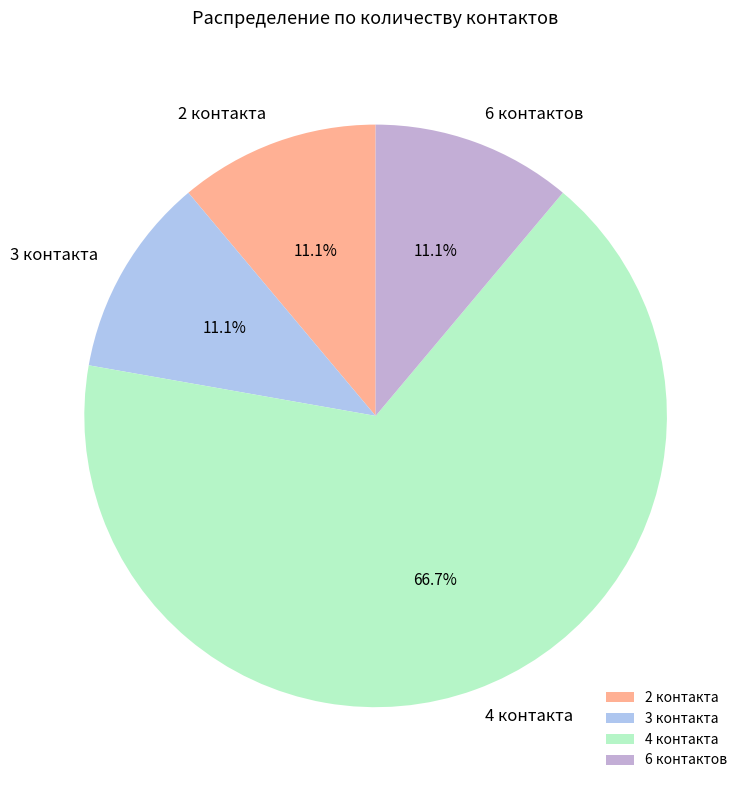

Approximately how many times larger is the value at 4 контакта compared to 3 контакта?

6.0